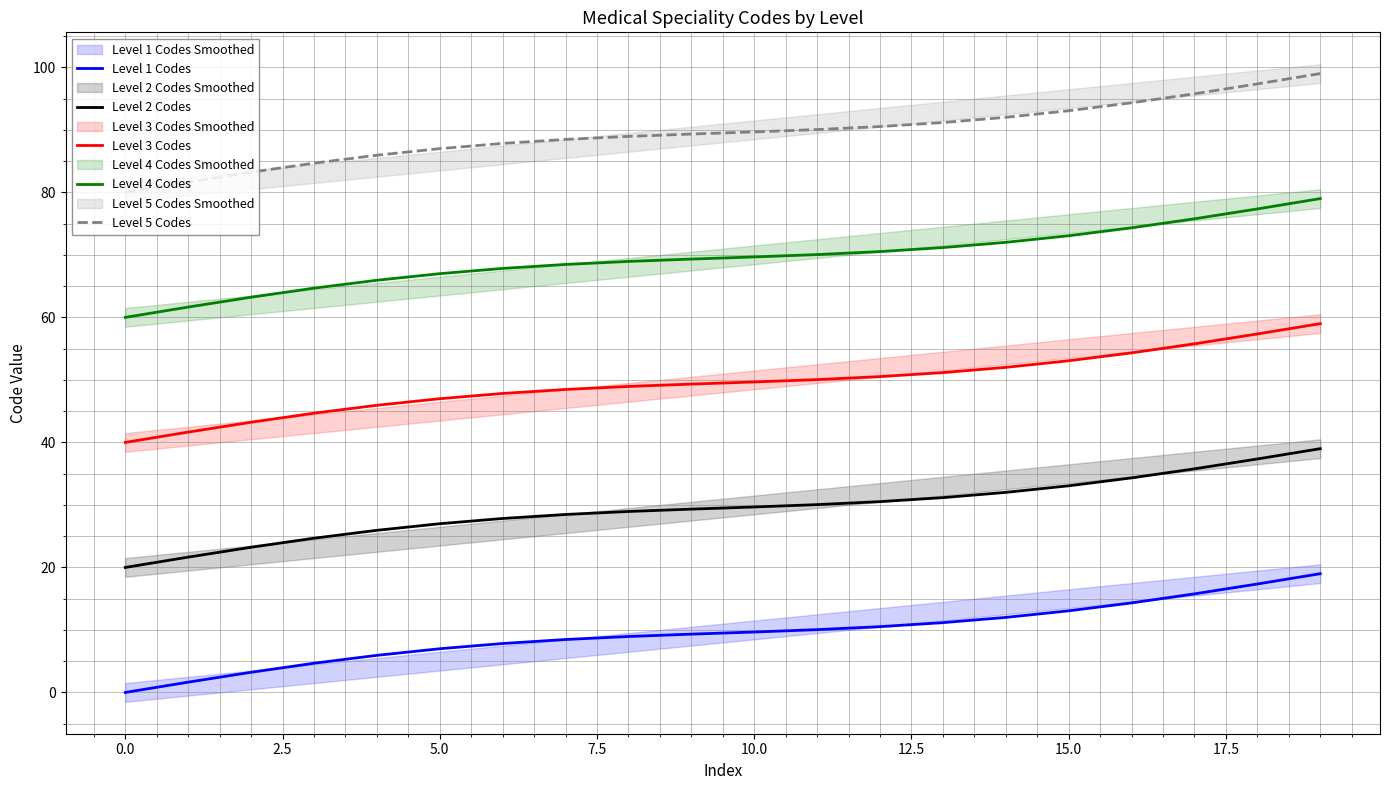

What is the maximum value for Level 3 Codes?

59.0